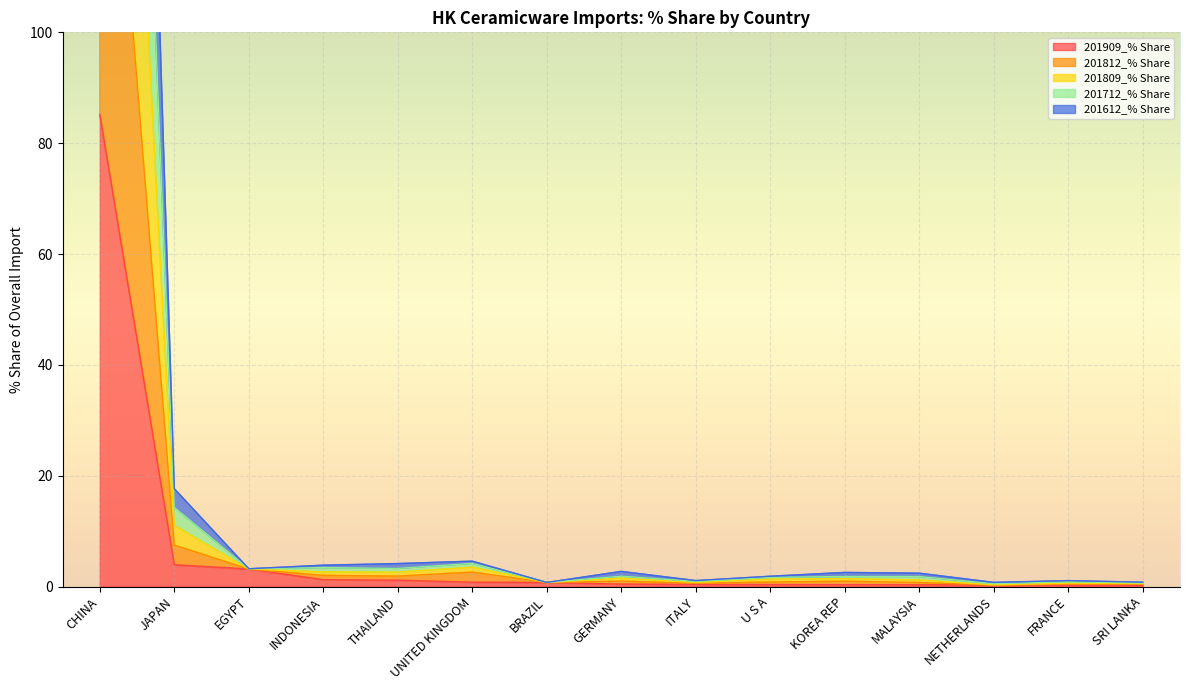

Where is 201809_% Share nearest to the value 178?

JAPAN